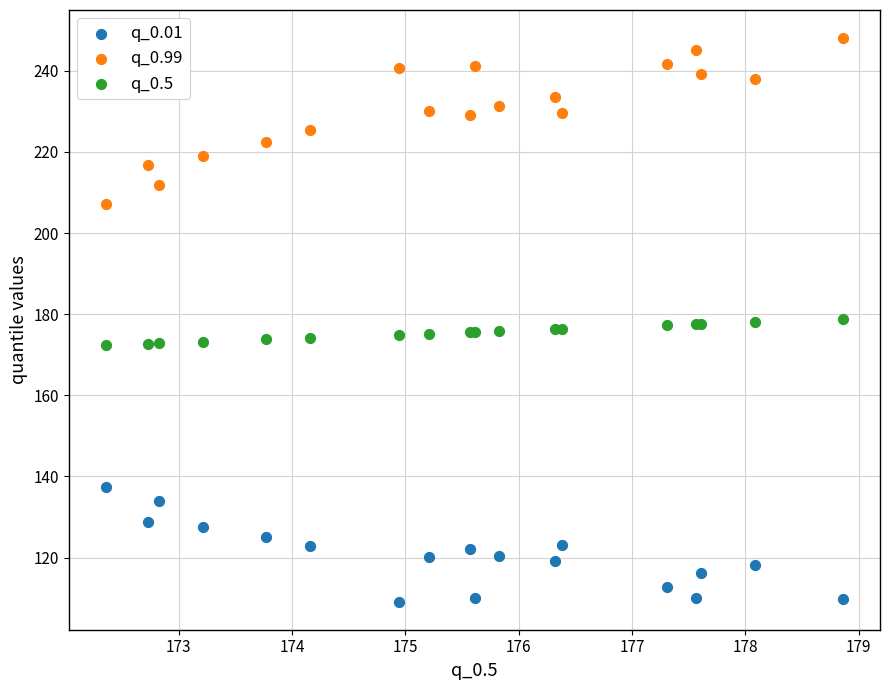

Which series has the largest Y range (max minus min)?

q_0.99